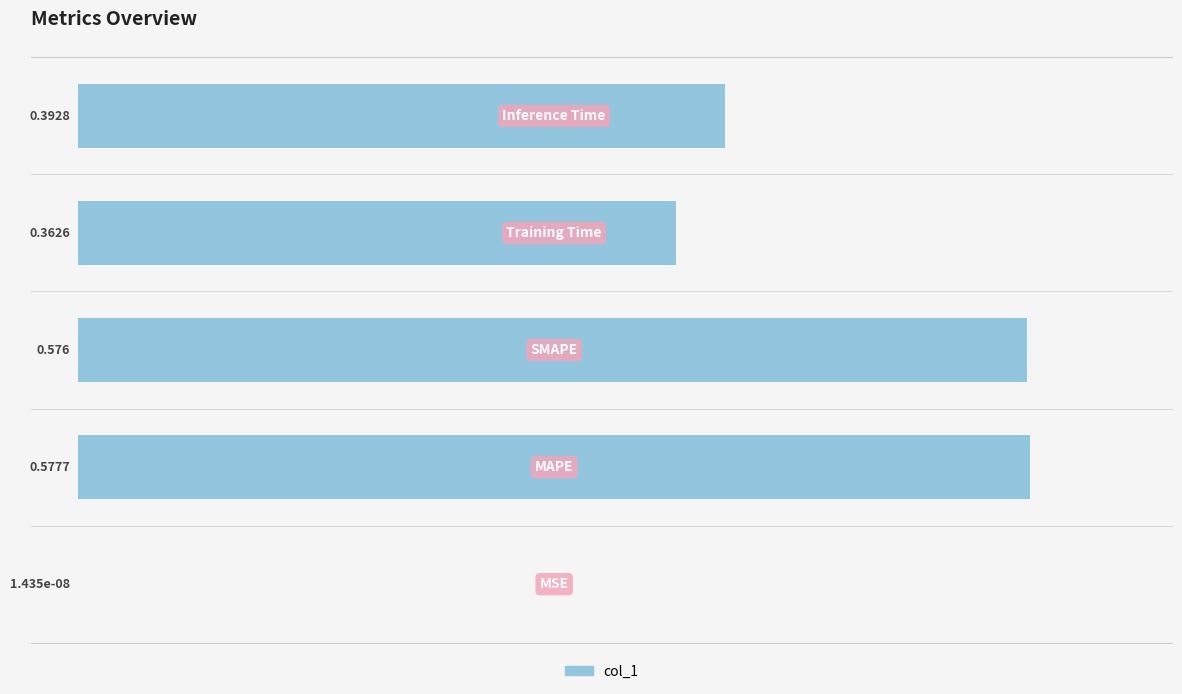

How many categories are shown in the chart?

5